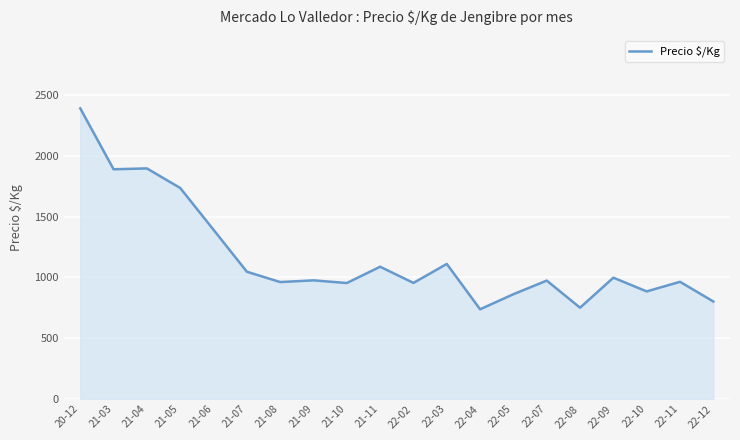

What is the difference between the second highest and second lowest values?

1146